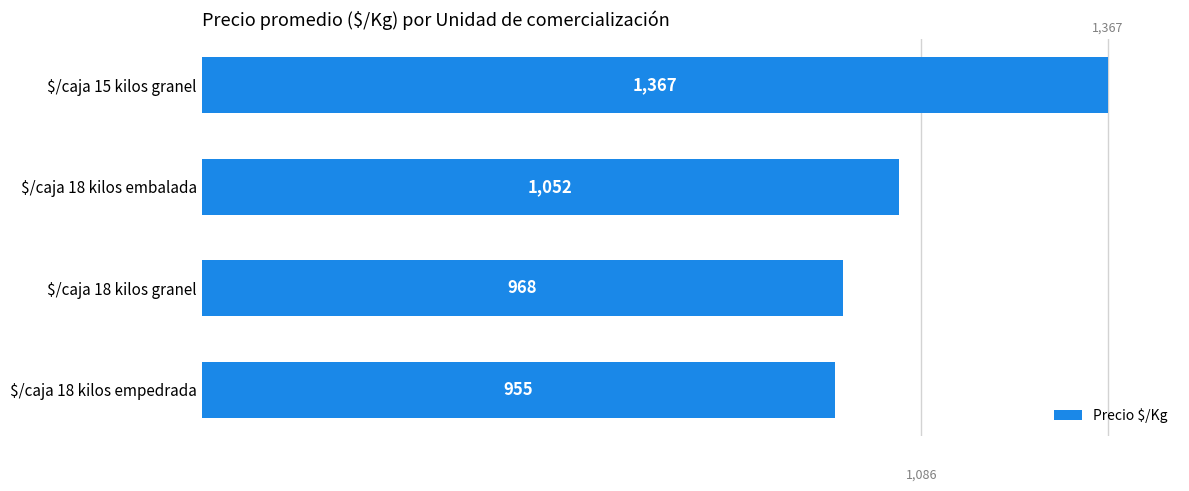

What position from the bottom is $/caja 18 kilos granel?

2